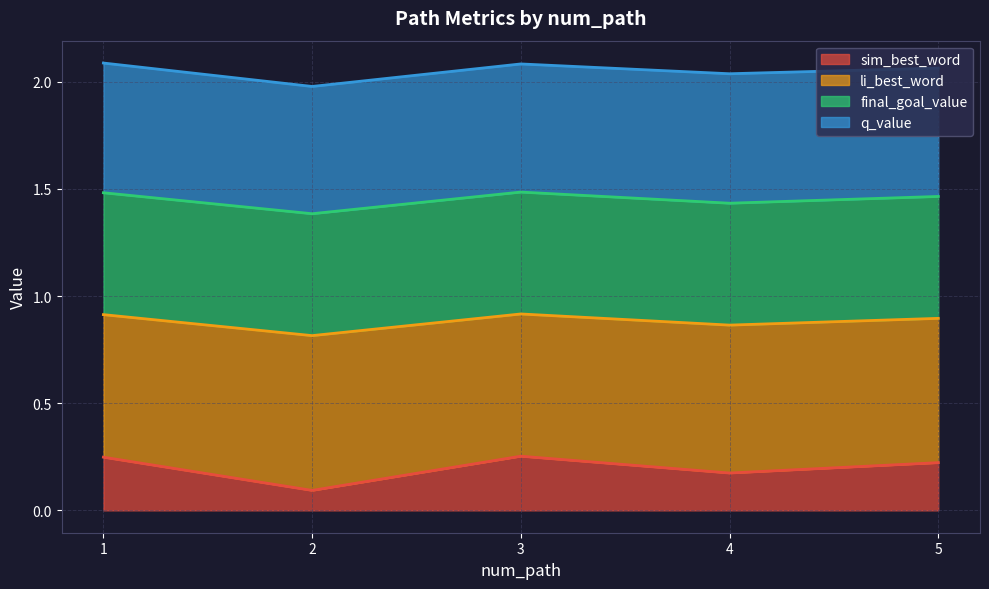

Which series has the widest spread of values?

sim_best_word